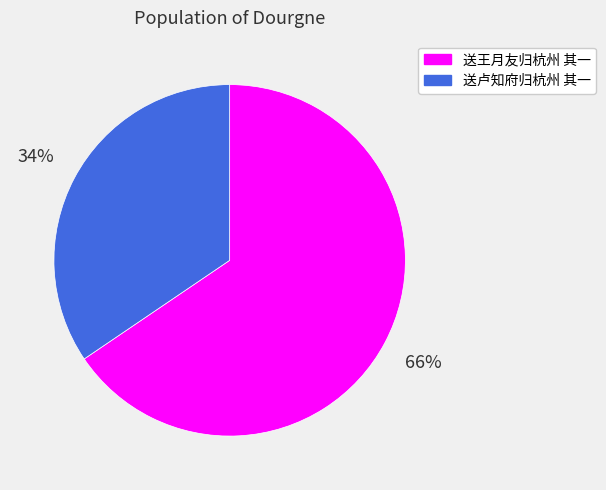

To the nearest percent, what is the average slice percentage?

50%